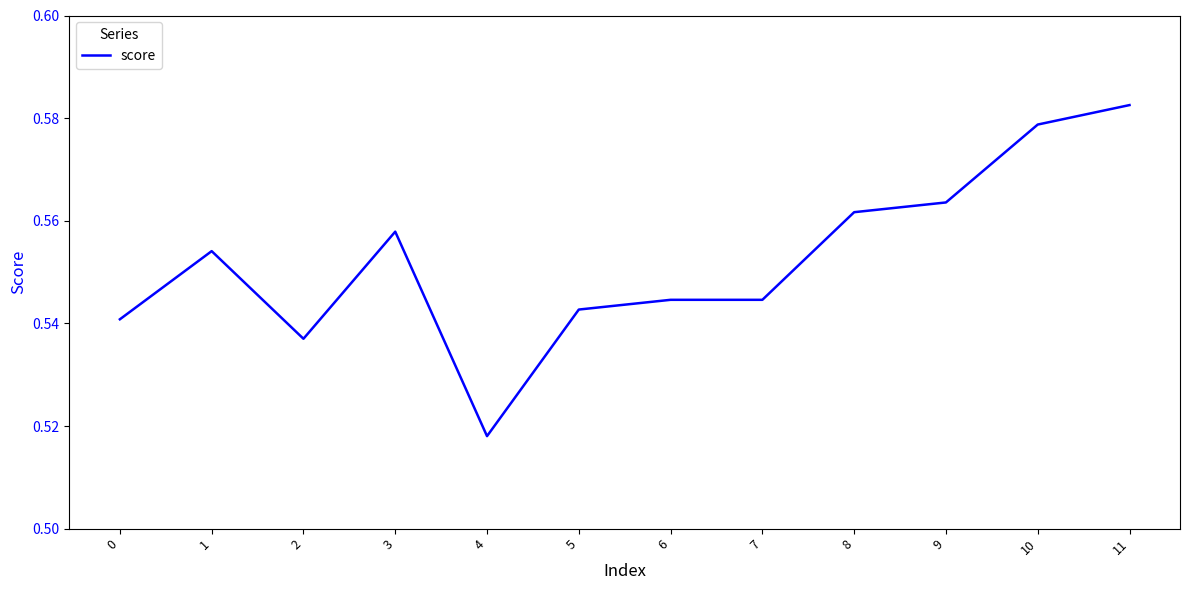

Where is the data nearest to the value 0?

4